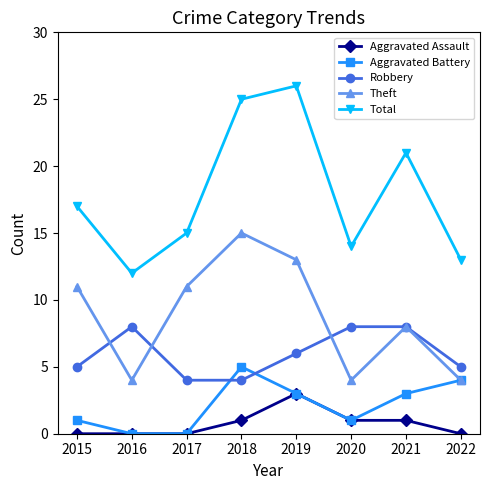

At which category does Robbery reach its first local peak?

2016